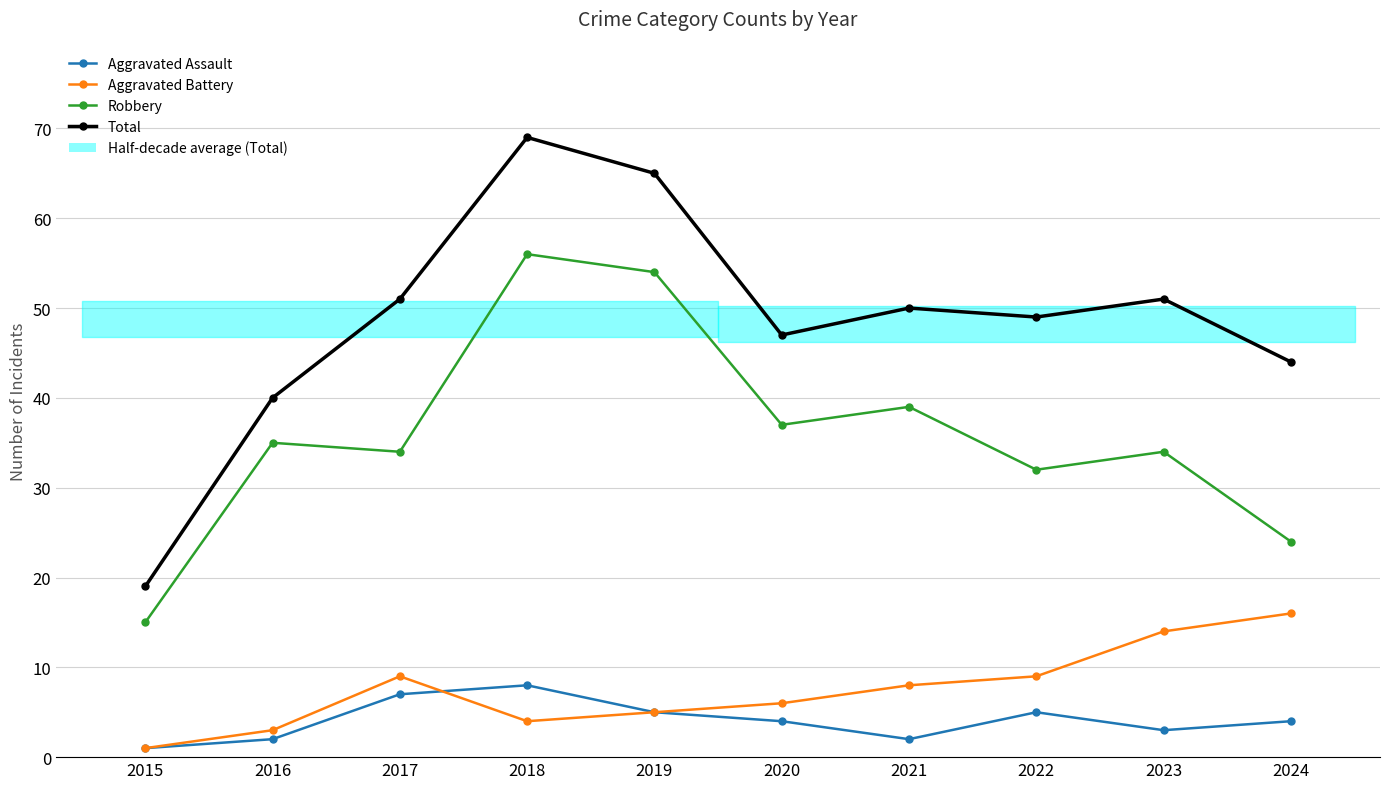

Reading left to right, transcribe all the data shown in this chart.

Aggravated Assault: 2015=1	2016=2	2017=7	2018=8	2019=5	2020=4	2021=2	2022=5	2023=3	2024=4
Aggravated Battery: 2015=1	2016=3	2017=9	2018=4	2019=5	2020=6	2021=8	2022=9	2023=14	2024=16
Robbery: 2015=15	2016=35	2017=34	2018=56	2019=54	2020=37	2021=39	2022=32	2023=34	2024=24
Total: 2015=19	2016=40	2017=51	2018=69	2019=65	2020=47	2021=50	2022=49	2023=51	2024=44